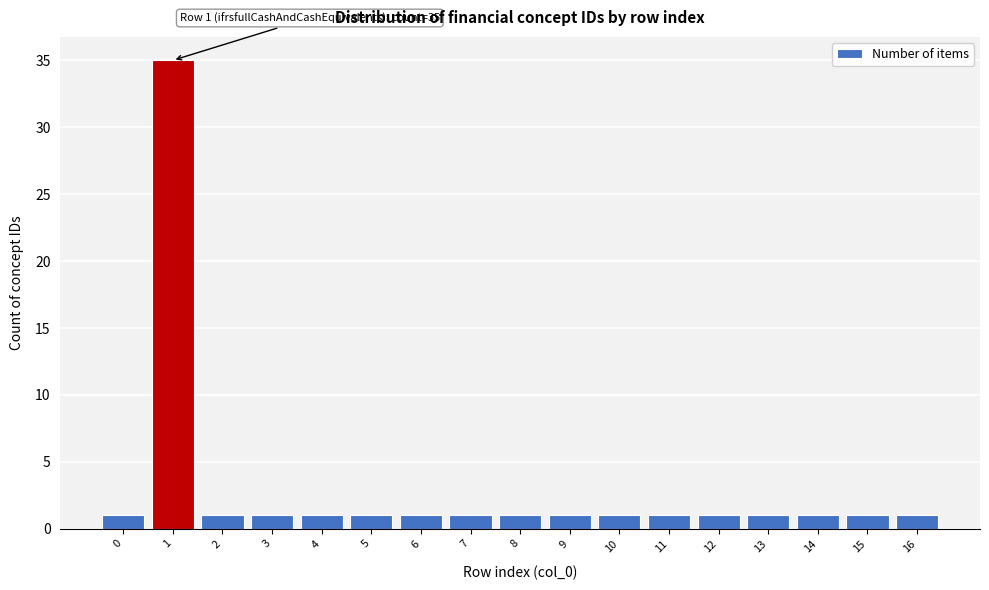

Reading left to right, transcribe all the data shown in this chart.

1	35	1	1	1	1	1	1	1	1	1	1	1	1	1	1	1